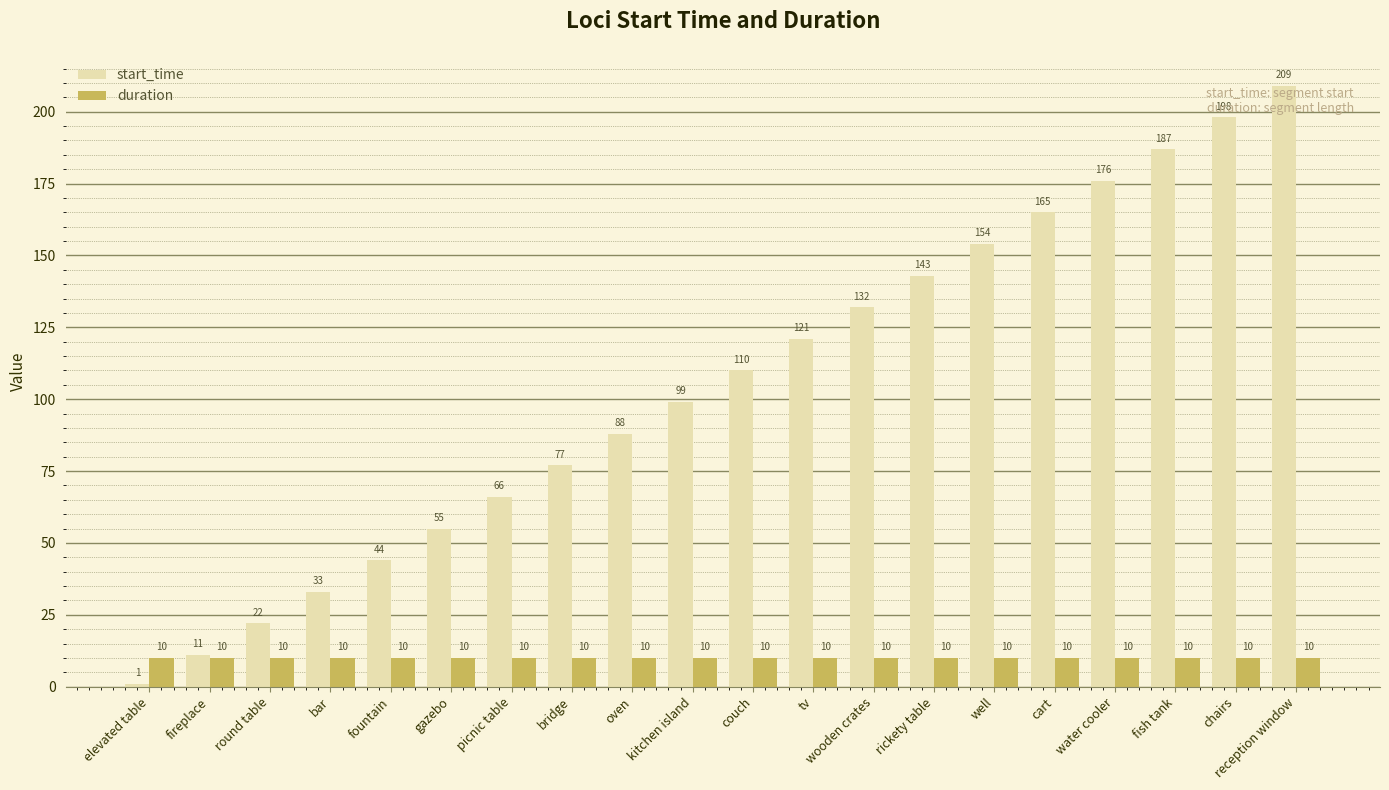

What is the value of the duration bar at the 6th from the left?

10